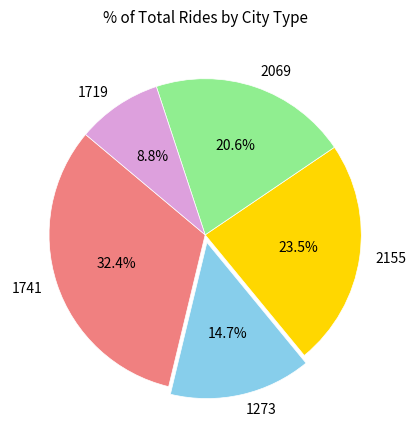

What is the ratio of the value at 2069 to the value at 1273?

1.4